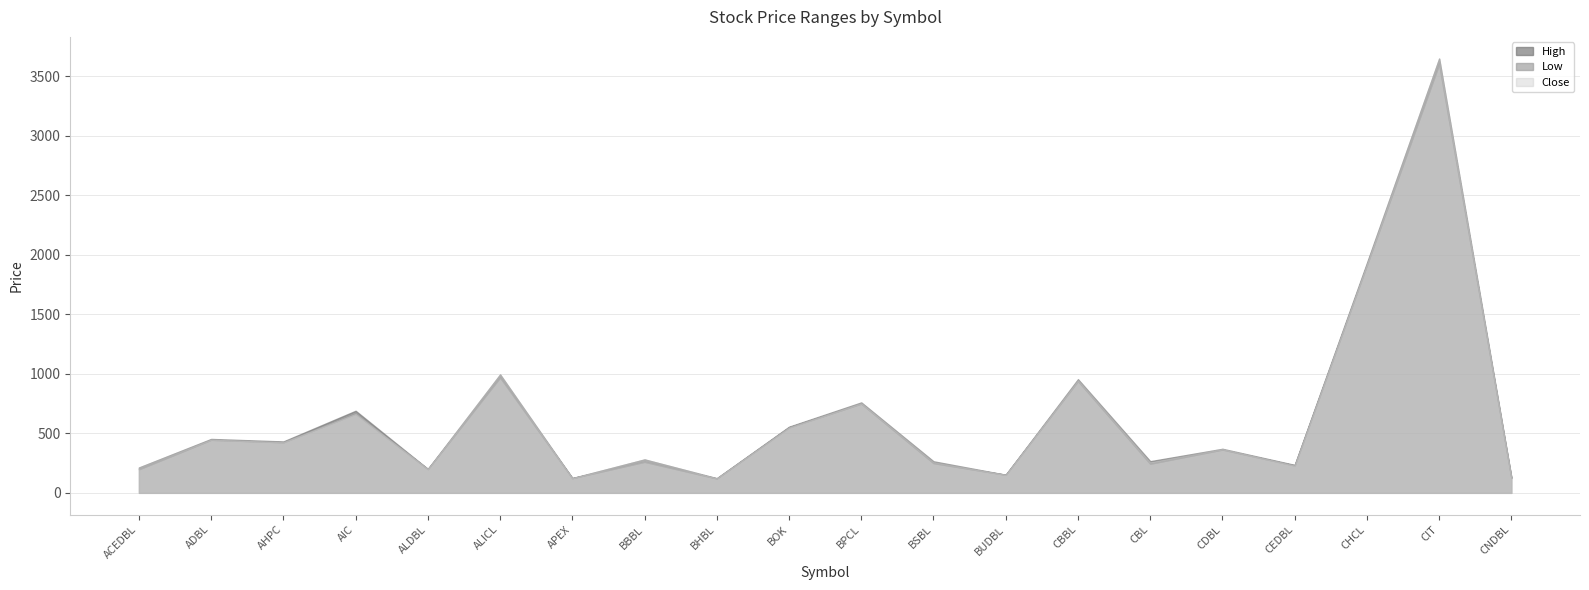

Read the High value at ALICL.

995